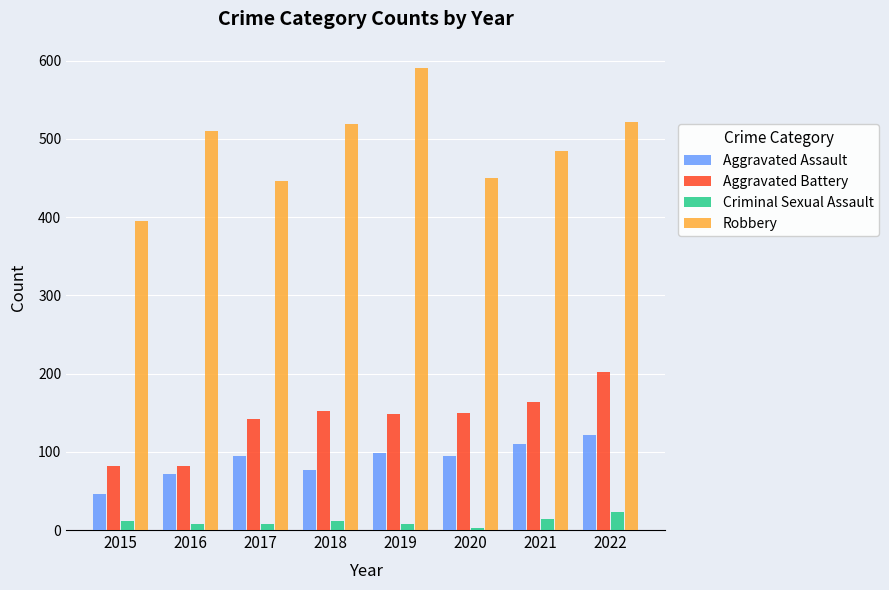

Which series has the widest spread of values?

Robbery